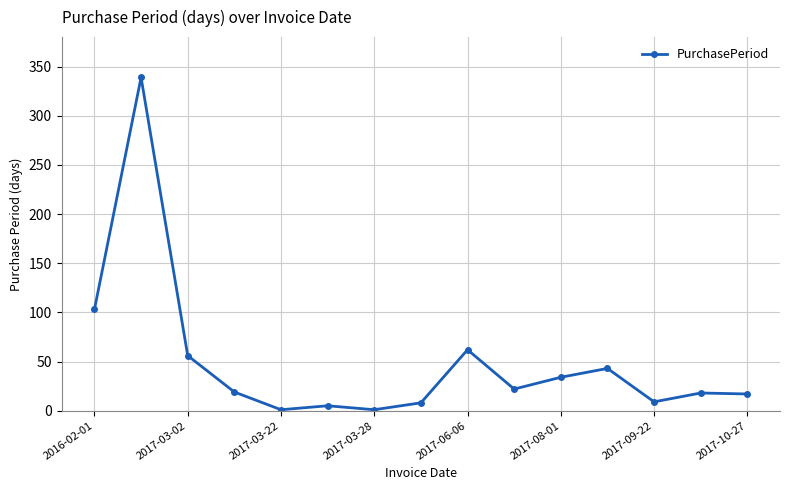

What is the greatest value displayed?

339